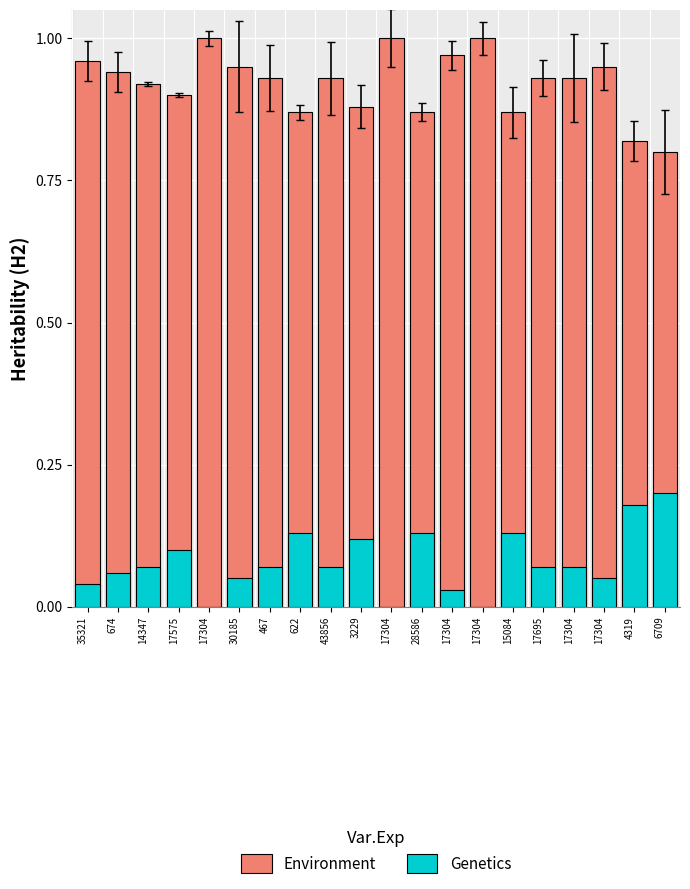

Is the value of Genetics at 17304 greater than the value of Environment at 17304?

No